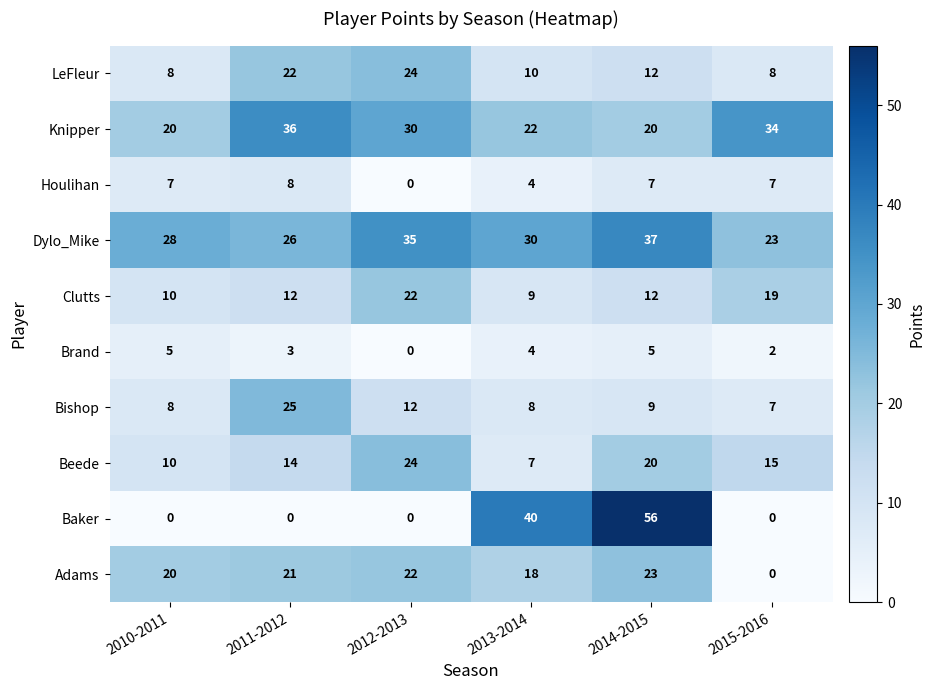

What is the total value across all series at 2015-2016?

115